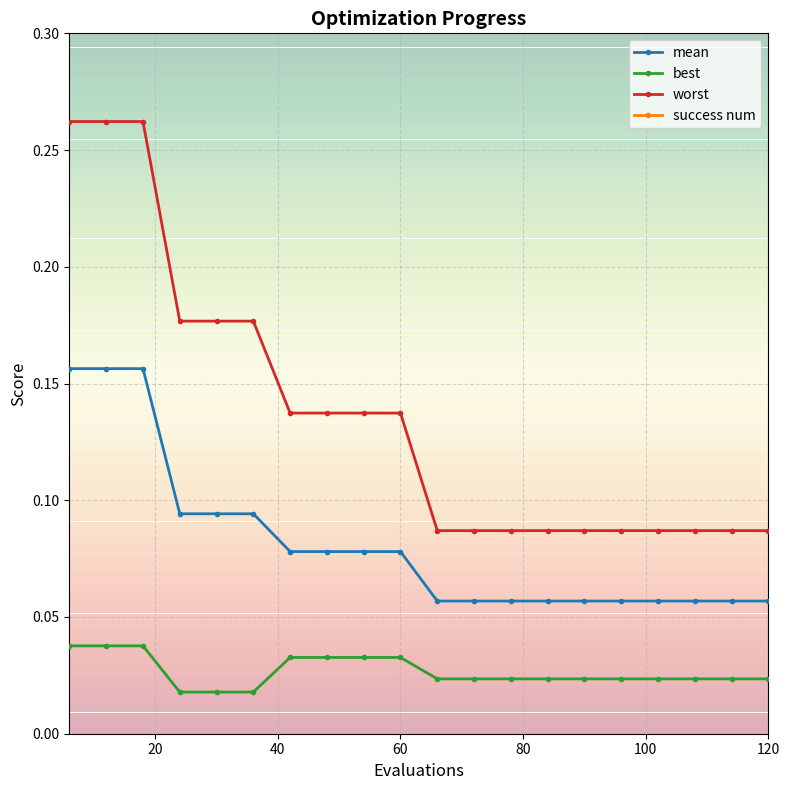

How many data points in success num are less than 3?

10